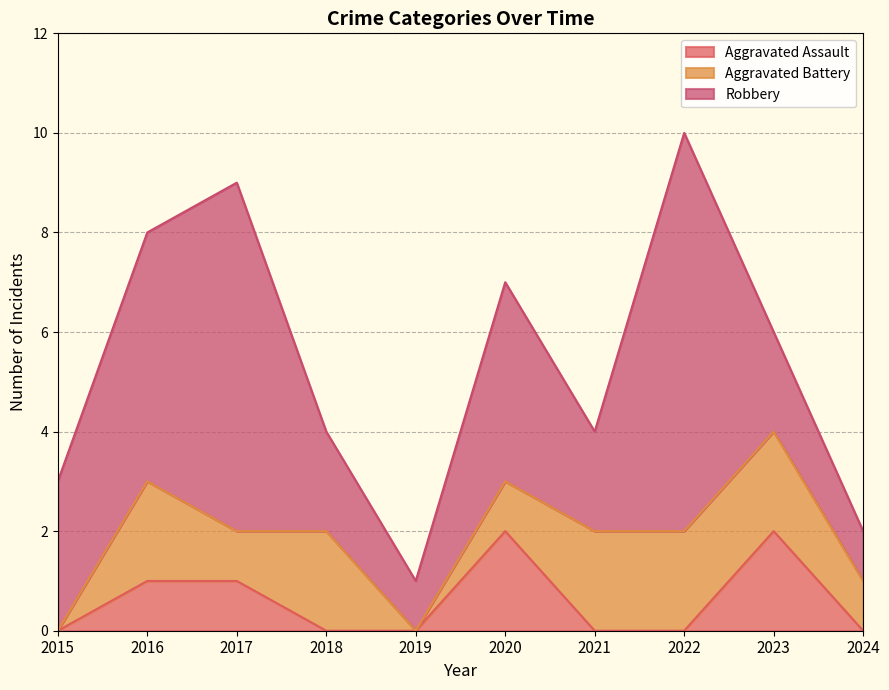

What is the difference between the maximum and minimum values in the Aggravated Battery series?

2